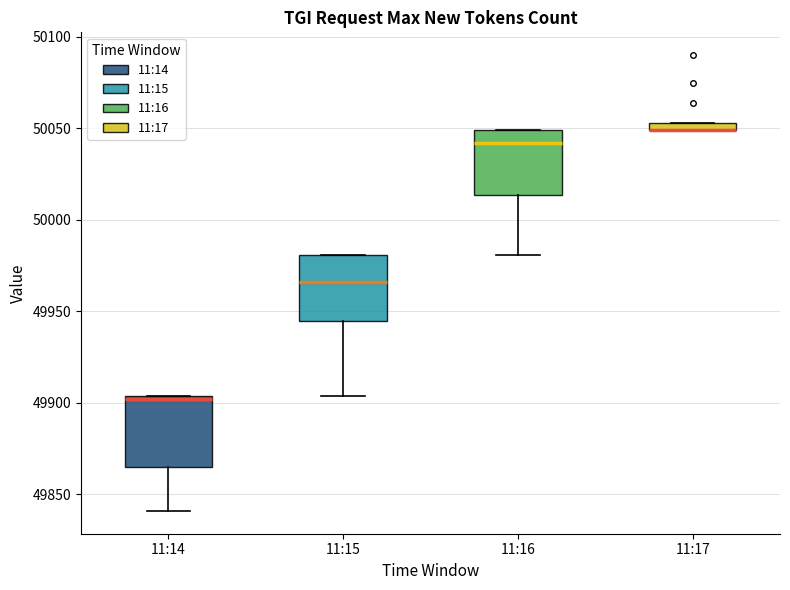

Where is the lower edge of the box for 11:17 on the y-axis? The values are not printed on the chart, so give them approximately, as read against the axis.

50050